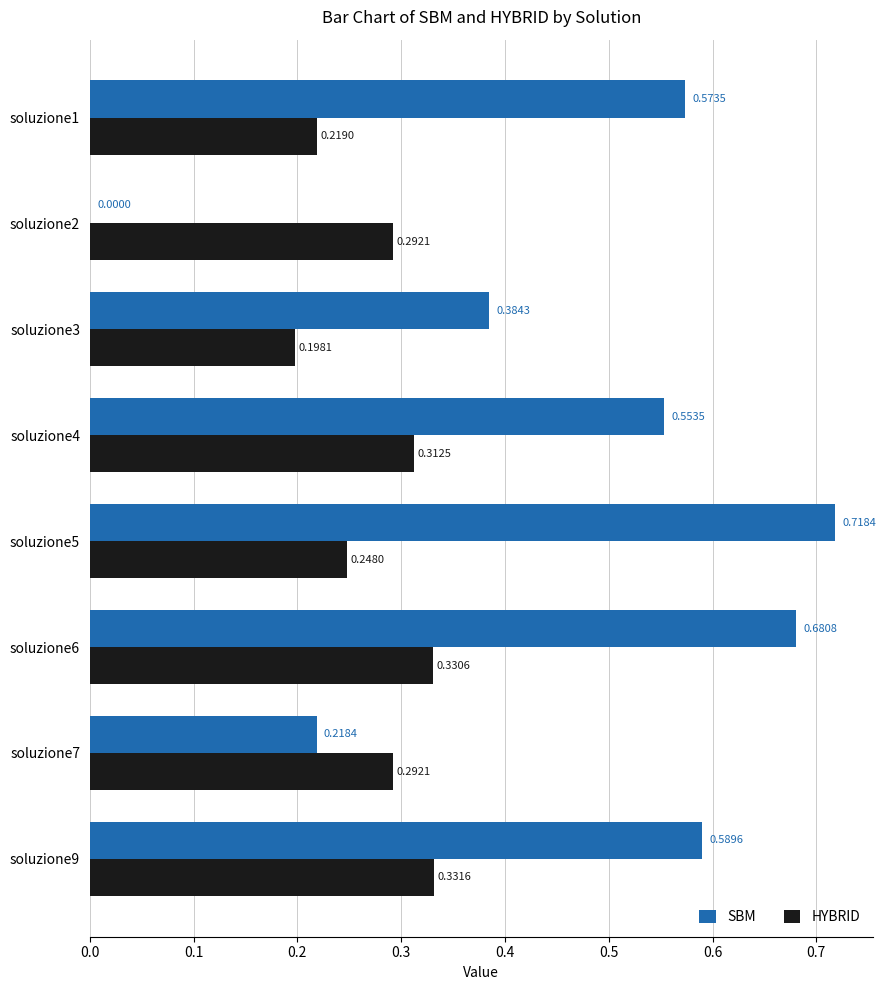

What is the sum of all SBM values?

3.7